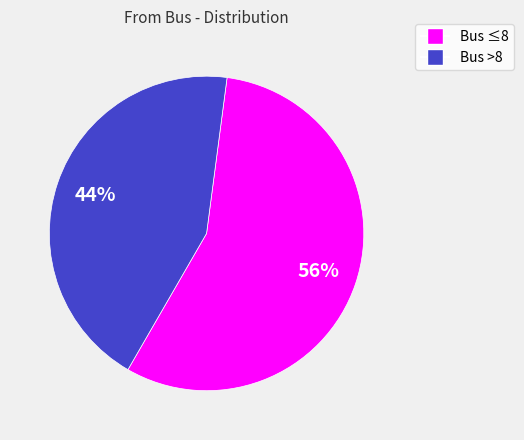

To the nearest percent, what portion does Bus ≤8 represent?

56%